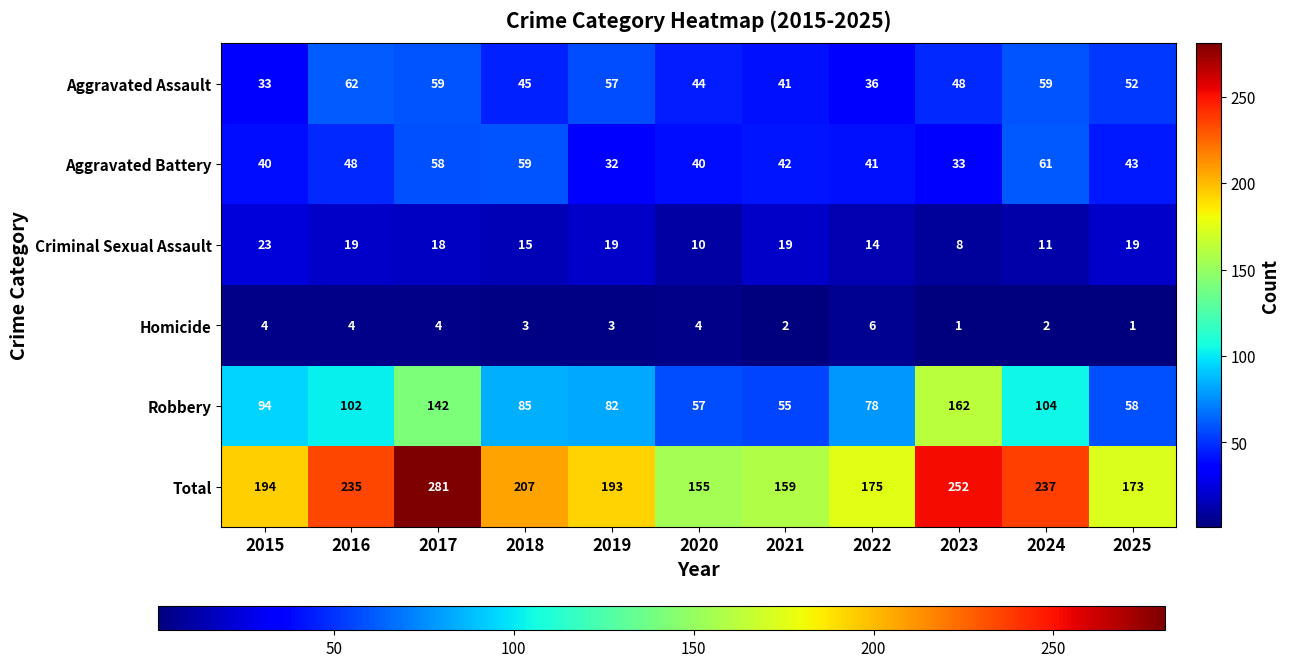

How many series are shown in this chart?

6